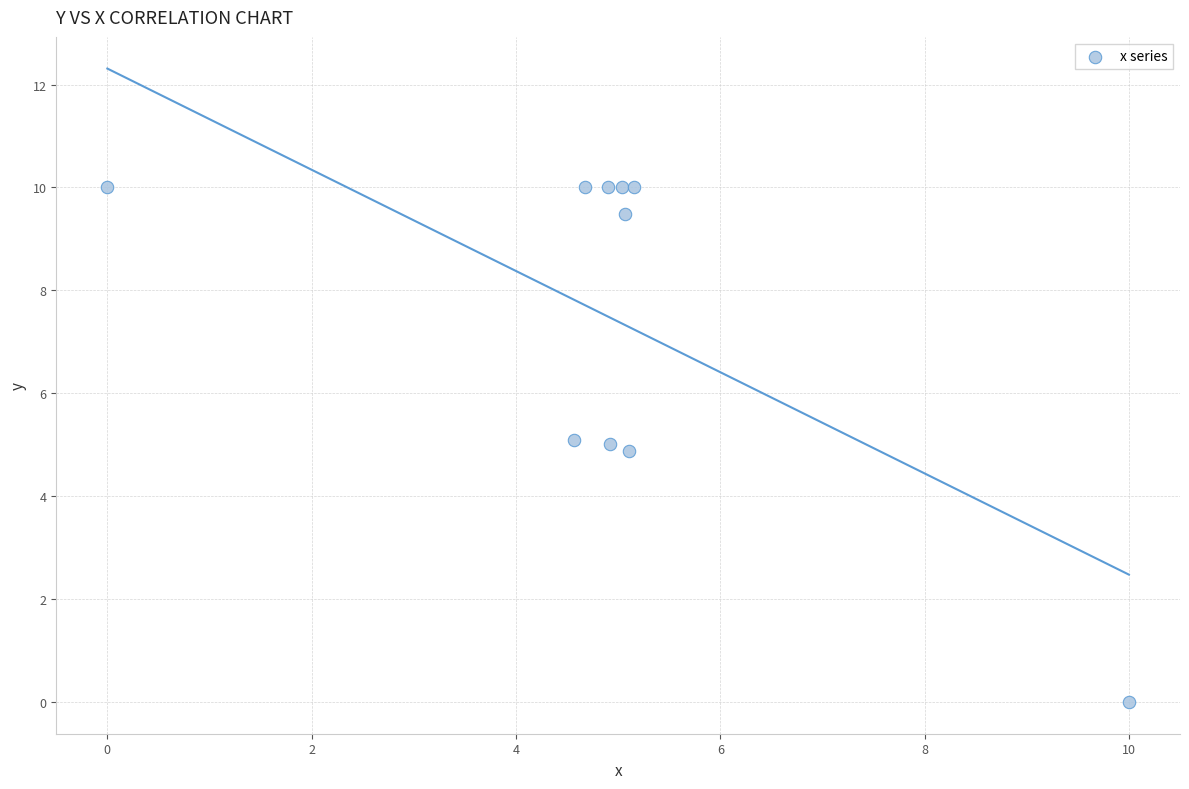

What is the range of X values (max minus min)?

10.0